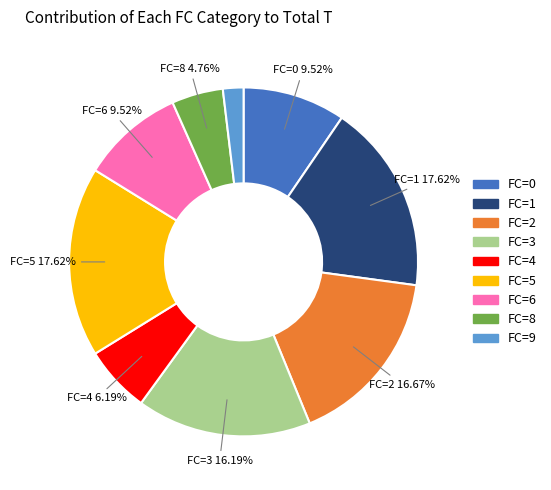

How many segments does this pie chart have?

9